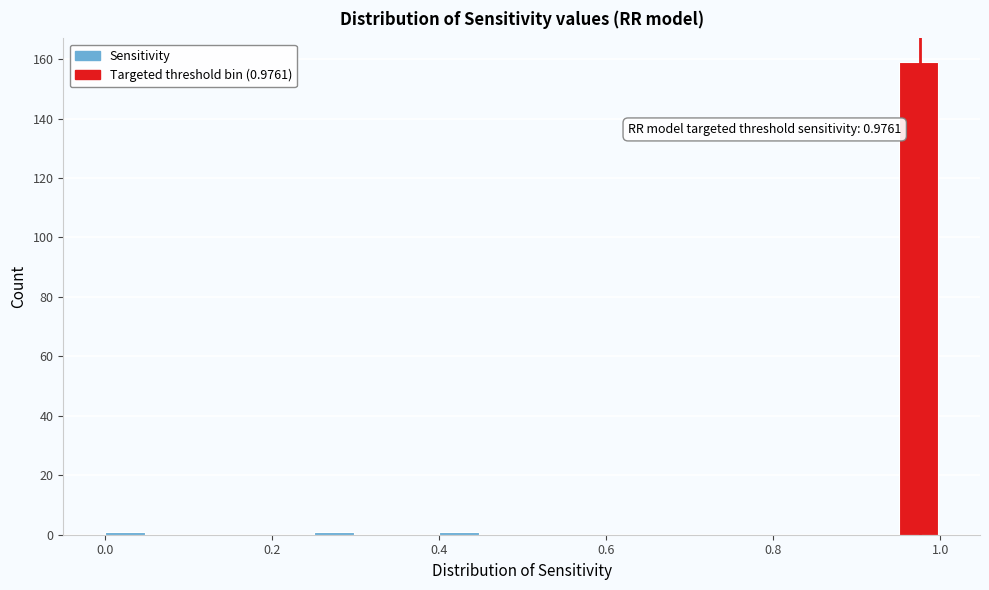

Read against the x-axis, roughly where is the centre of the tallest bar?

0.98